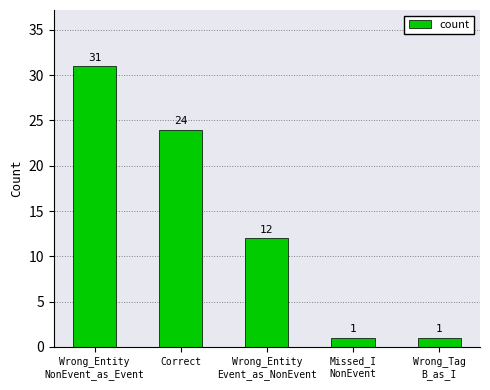

What is the maximum value shown in the chart?

31